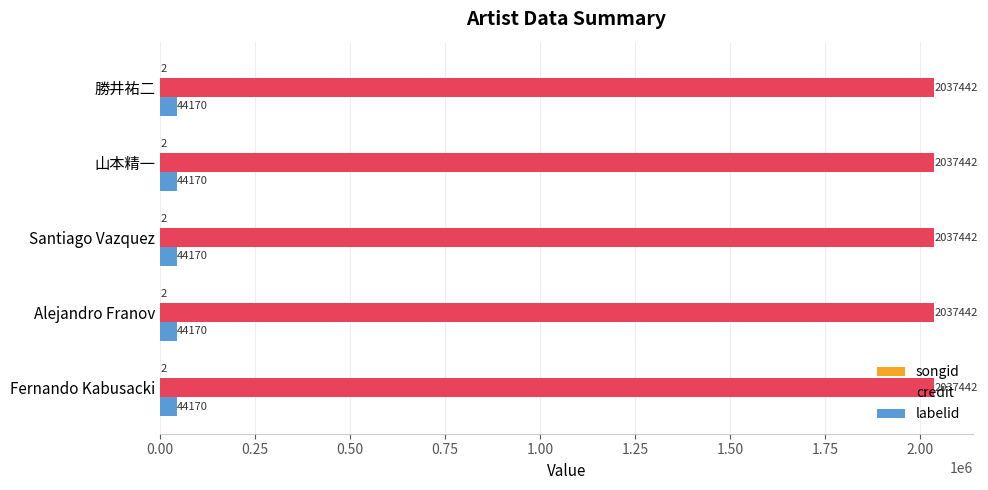

The credit series shows 2037442 at Santiago Vazquez. True or false?

True